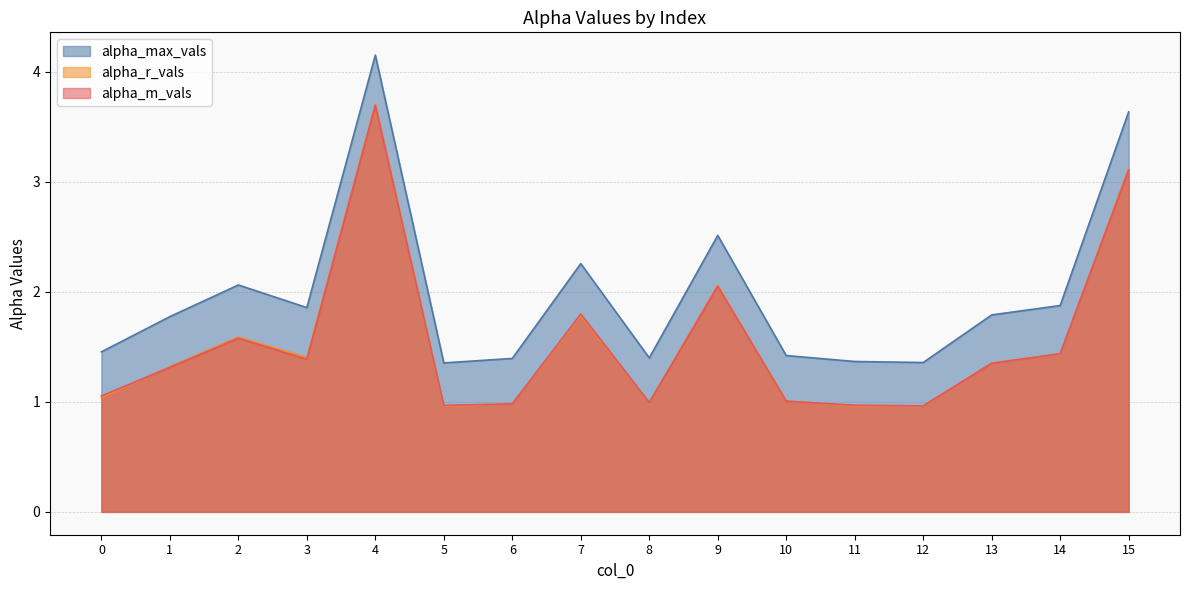

What is the sum of all alpha_m_vals values?

24.6